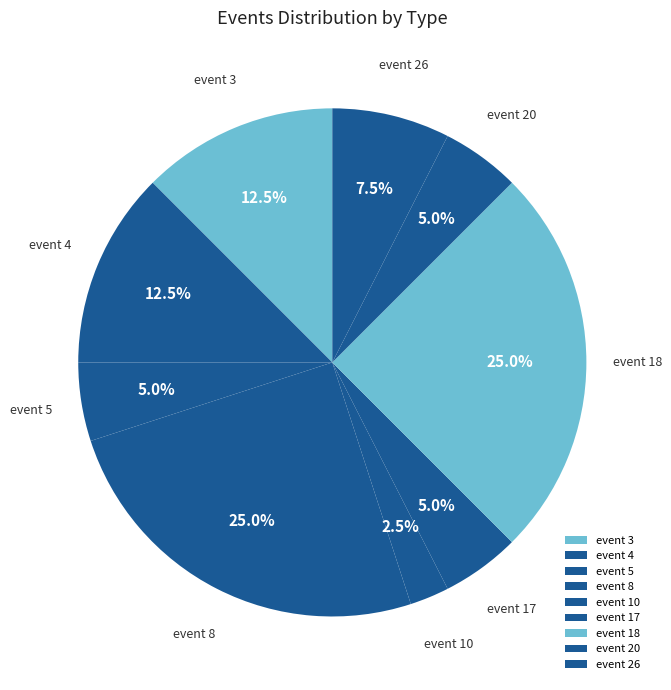

Approximately how many times larger is the value at event 3 compared to event 17?

2.5